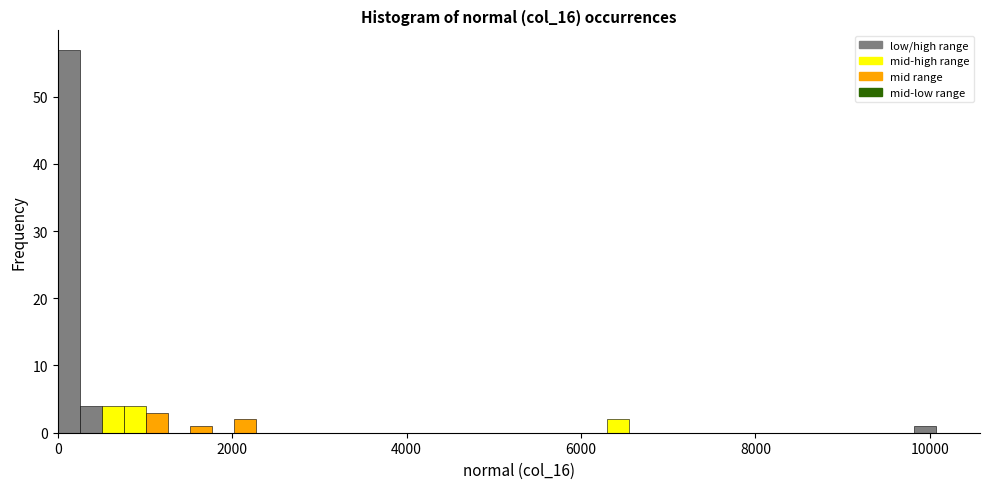

Read against the x-axis, roughly where is the centre of the tallest bar?

200